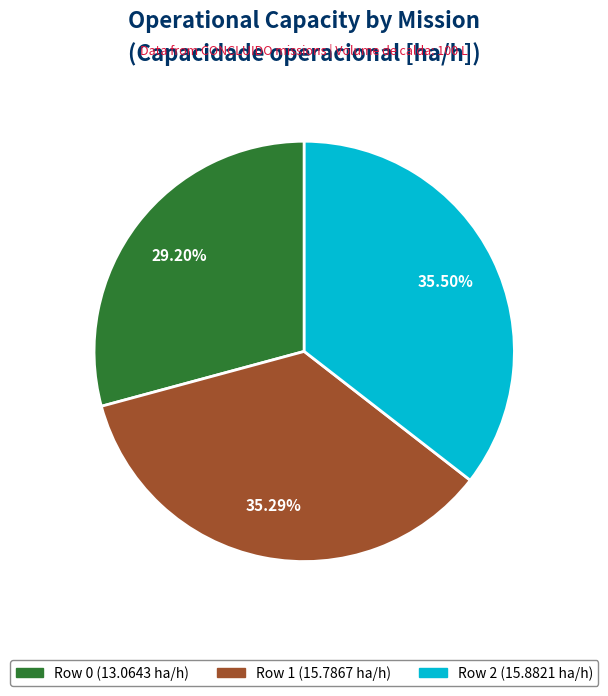

Approximately how many times larger is the value at Row 0 compared to Row 2?

0.8